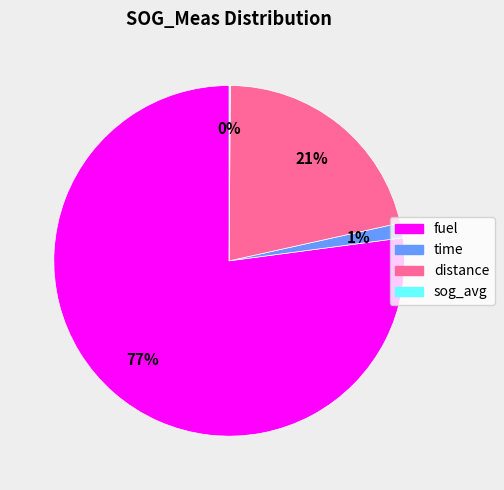

Which slice is the largest?

fuel